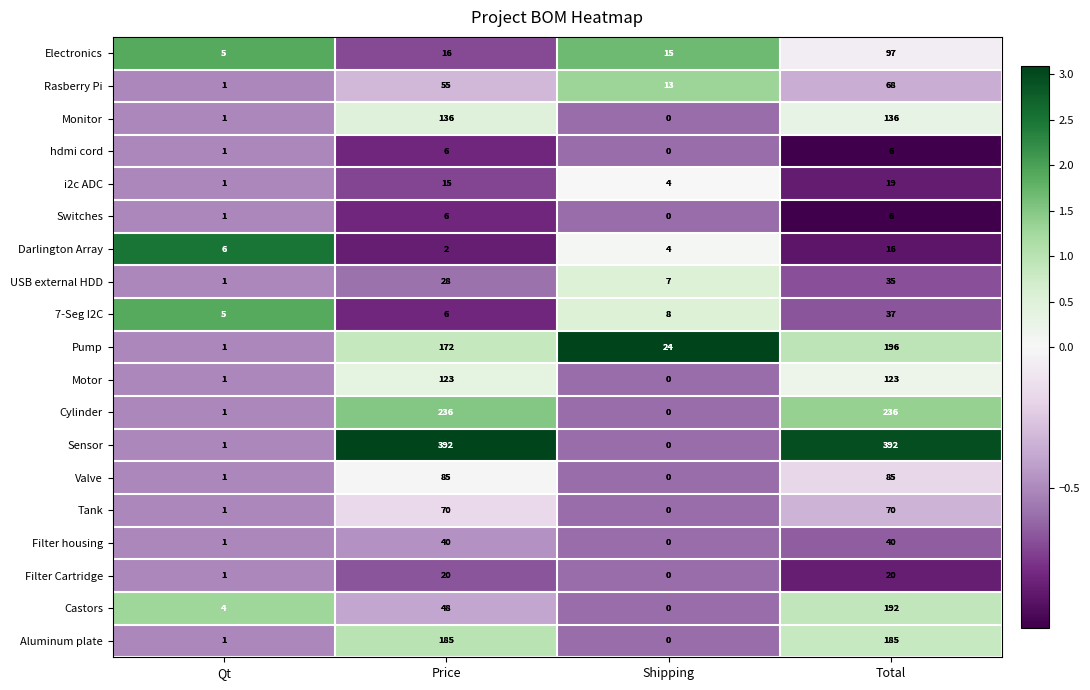

At which label is Switches closest to 3?

Qt